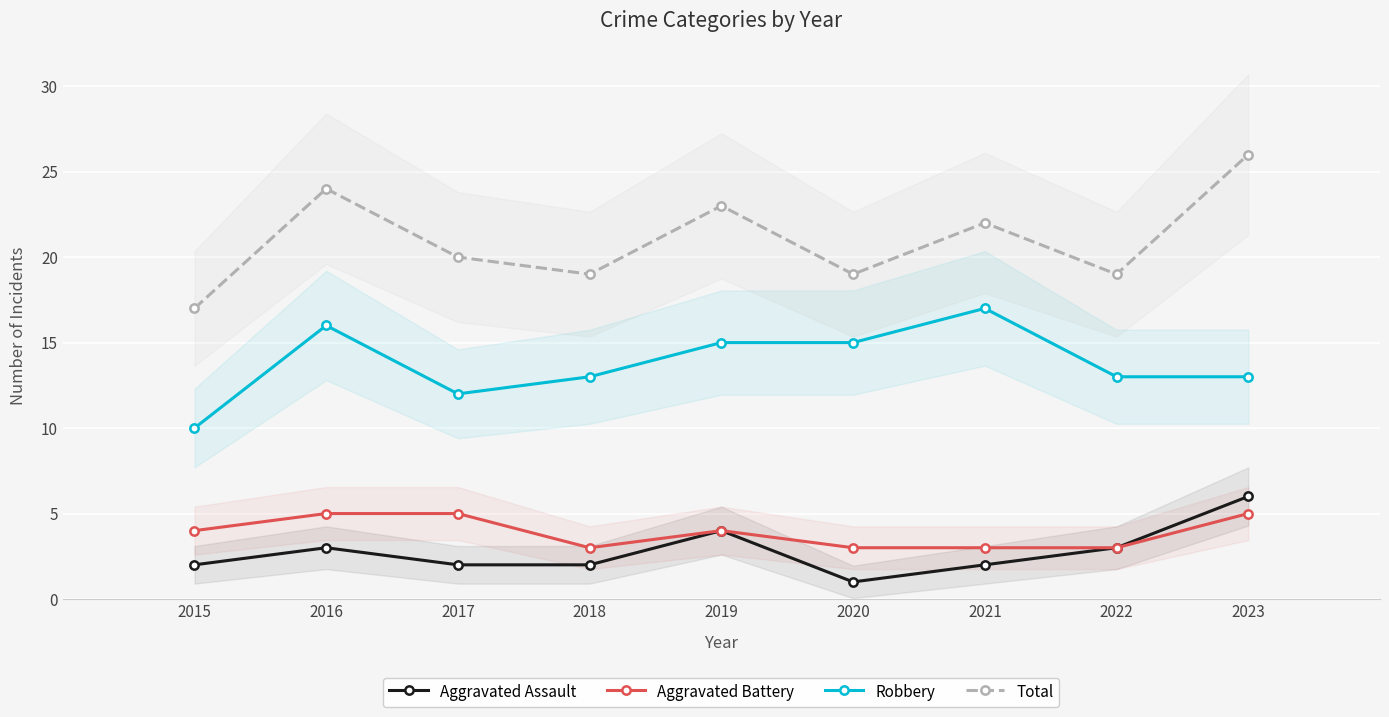

What is the difference between the maximum and minimum values in the Robbery series?

7